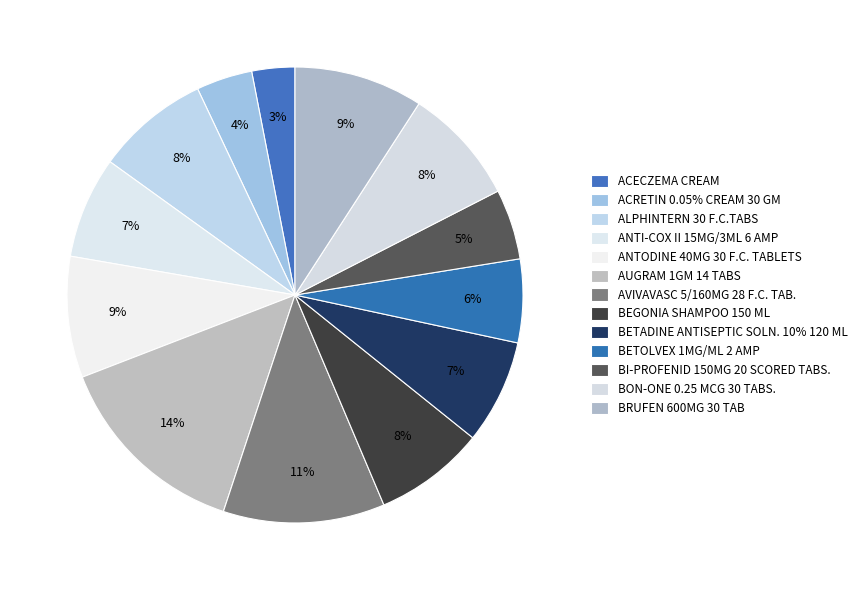

To the nearest percent, what is the difference between the largest and smallest slice percentages?

11%